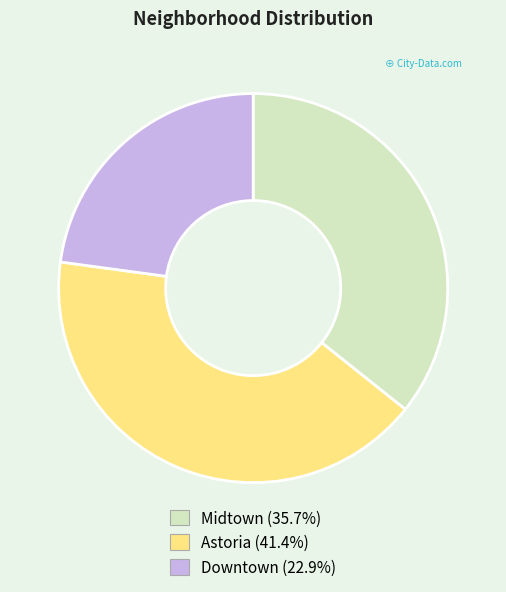

Rank the categories by value from highest to lowest.

Astoria, Midtown, Downtown